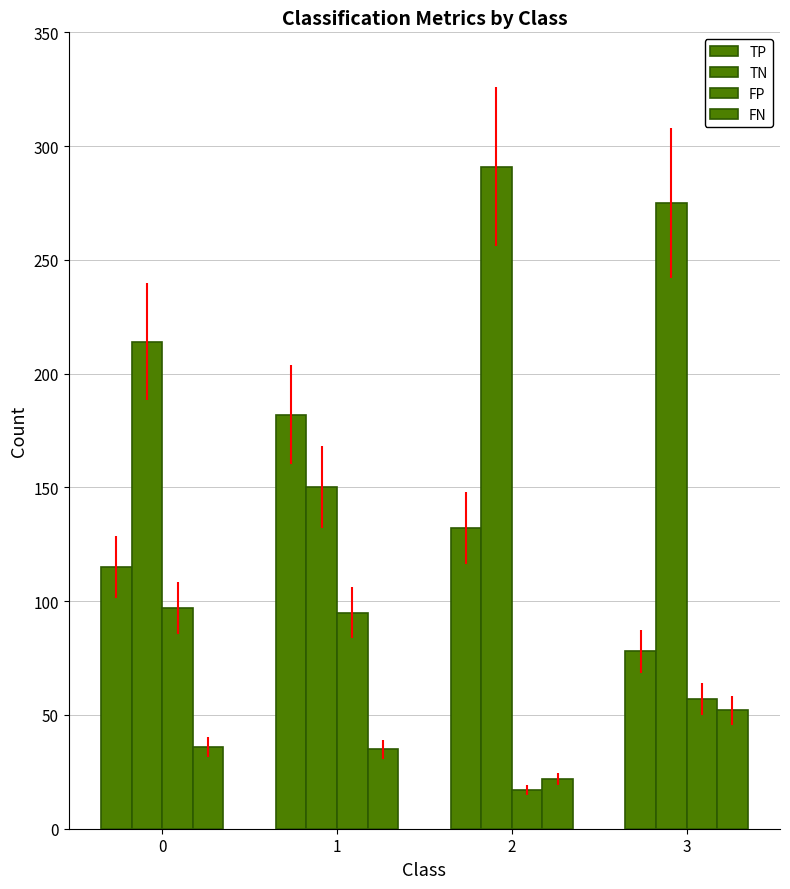

How many data points in FN are less than 36?

2